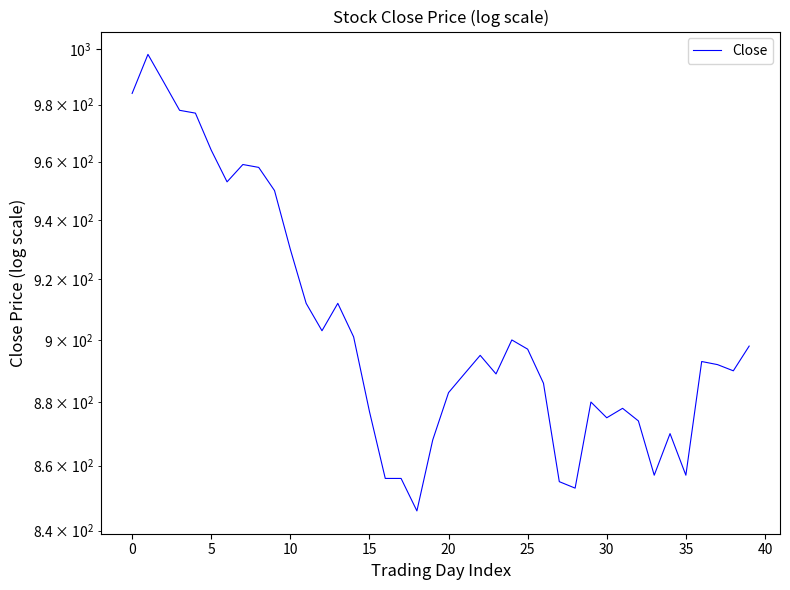

How many distinct data groups are displayed?

1